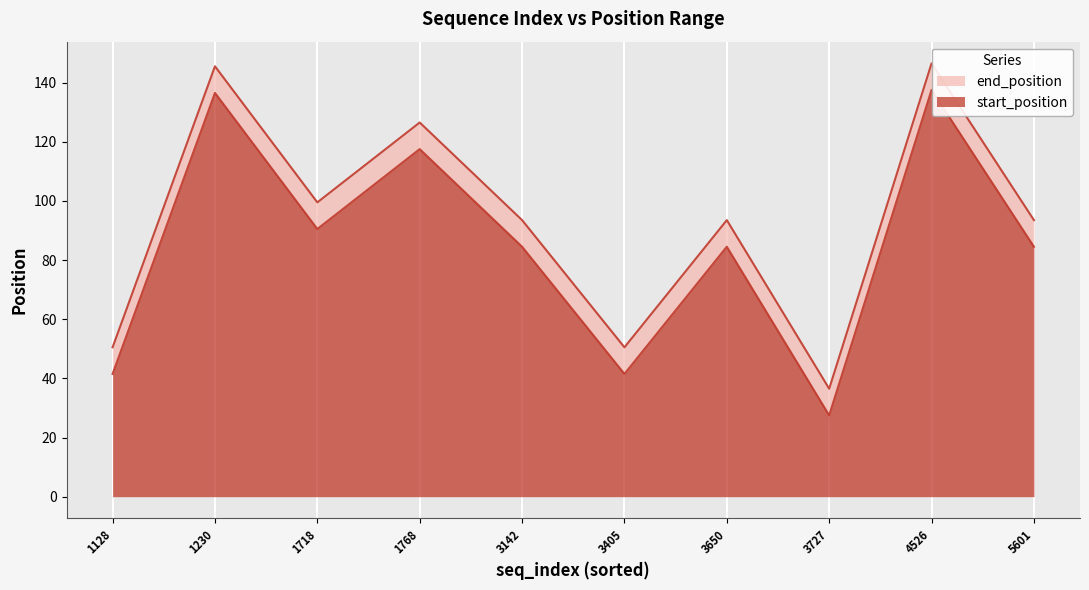

What is the total value across all series at 1230?

145.5